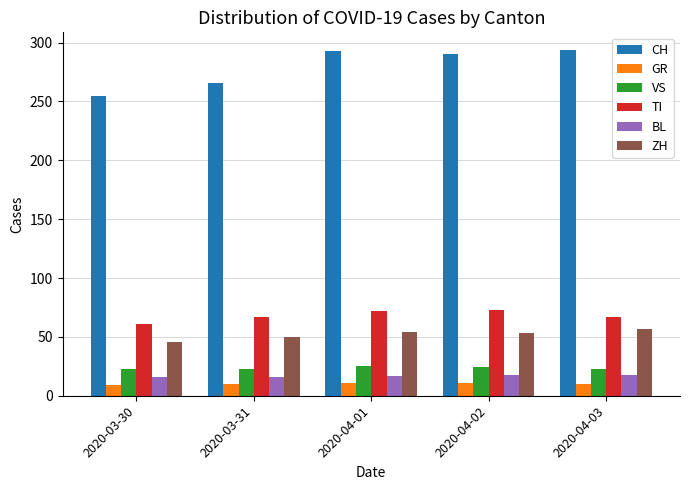

What is the label of the 2nd bar from the left?

2020-03-31